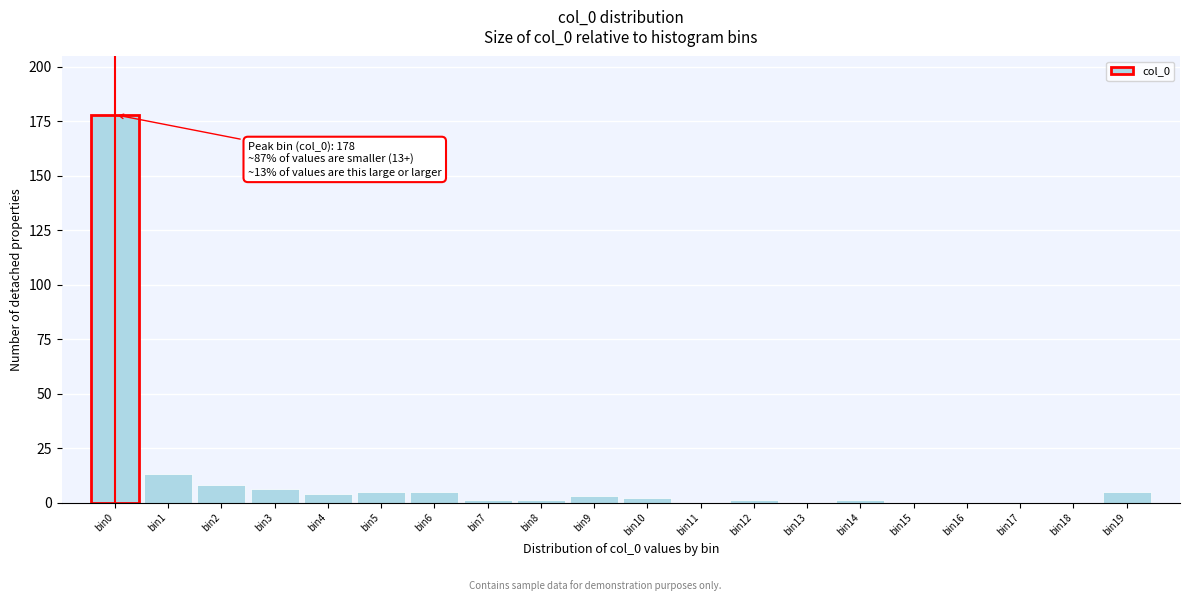

Reading right to left, extract all data points from this chart.

bin19=5	bin18=0	bin17=0	bin16=0	bin15=0	bin14=1	bin13=0	bin12=1	bin11=0	bin10=2	bin9=3	bin8=1	bin7=1	bin6=5	bin5=5	bin4=4	bin3=6	bin2=8	bin1=13	bin0=178